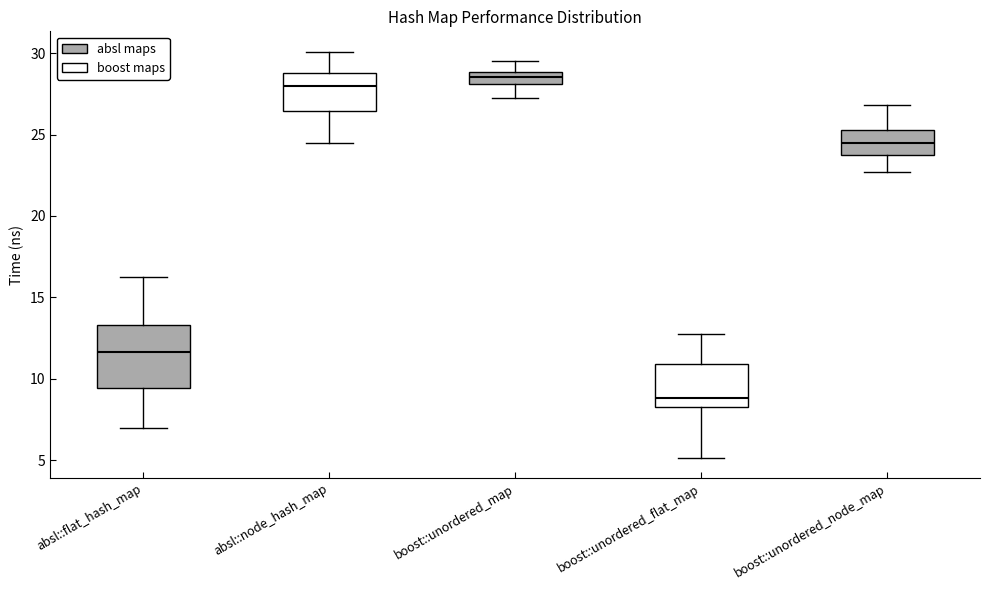

Which box's median line is the highest?

boost::unordered_map